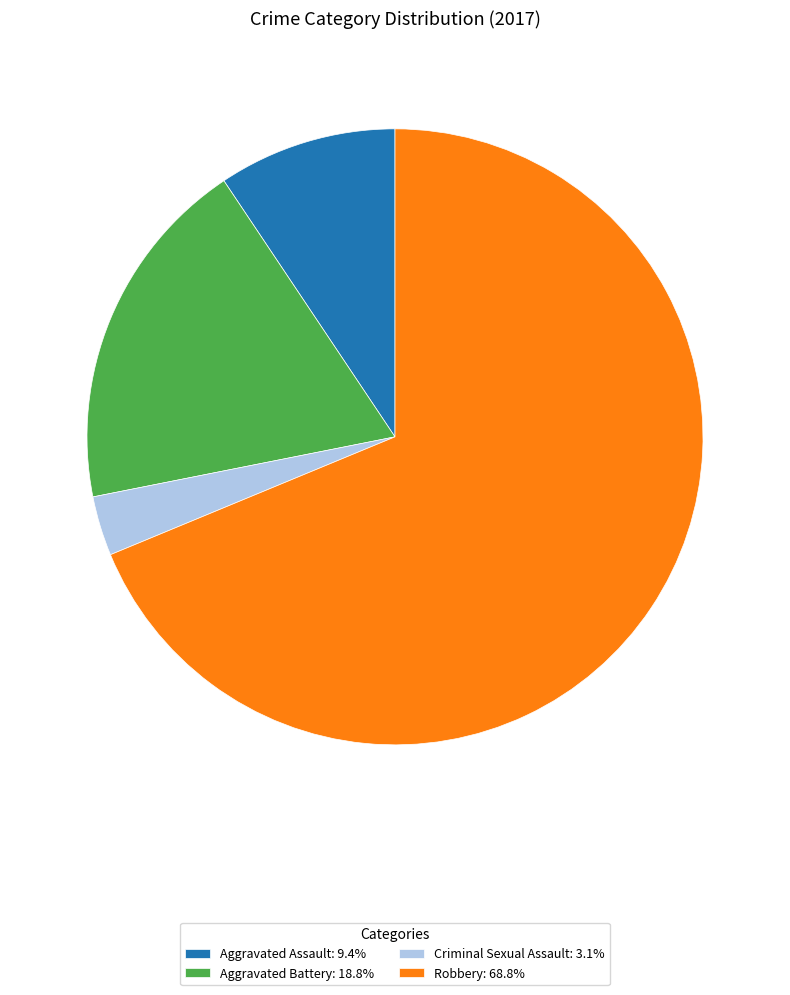

Count the number of slices in the pie.

4